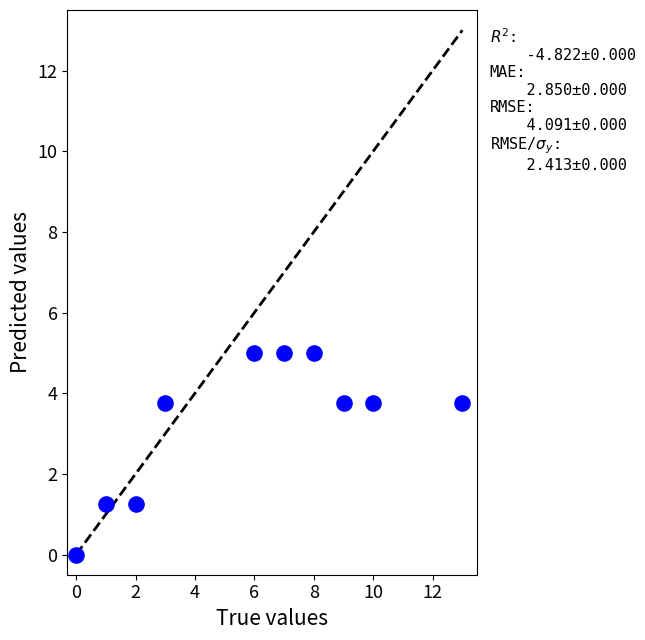

What is the average X value?

5.9